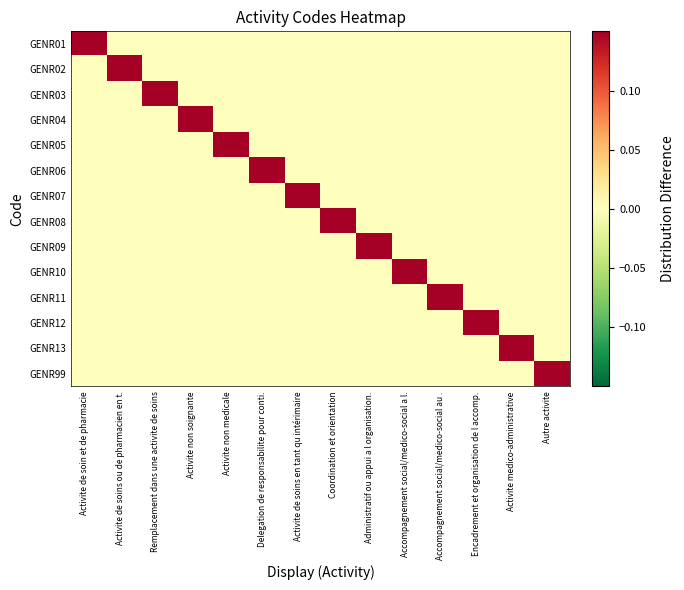

How many data points does each series have?

14